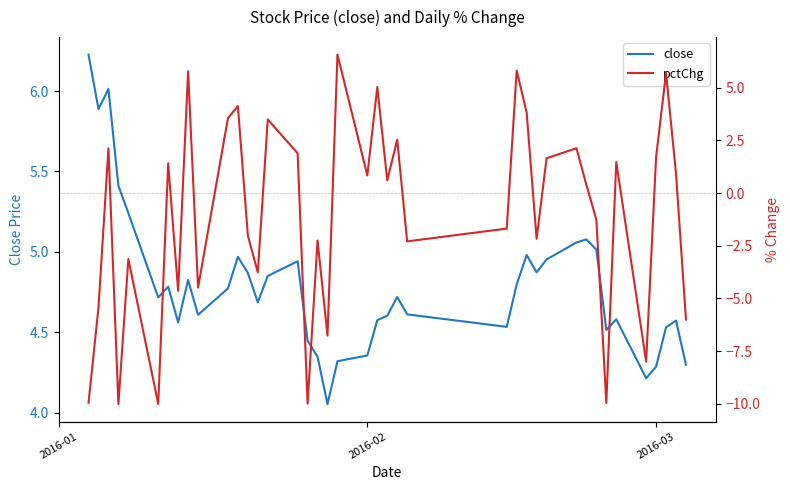

After their last crossing, which series has the higher values: close or pctChg?

close